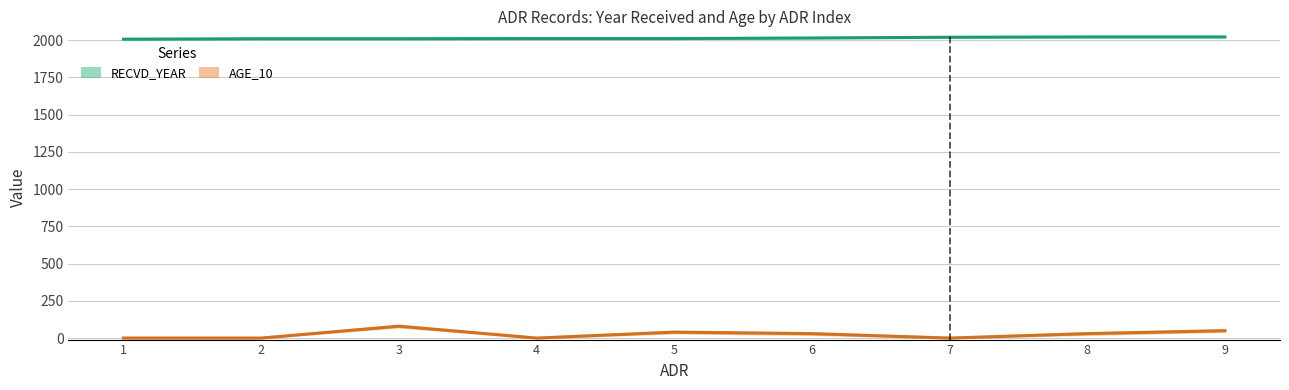

What is the value of the RECVD_YEAR point at the 4th from the left?

2010